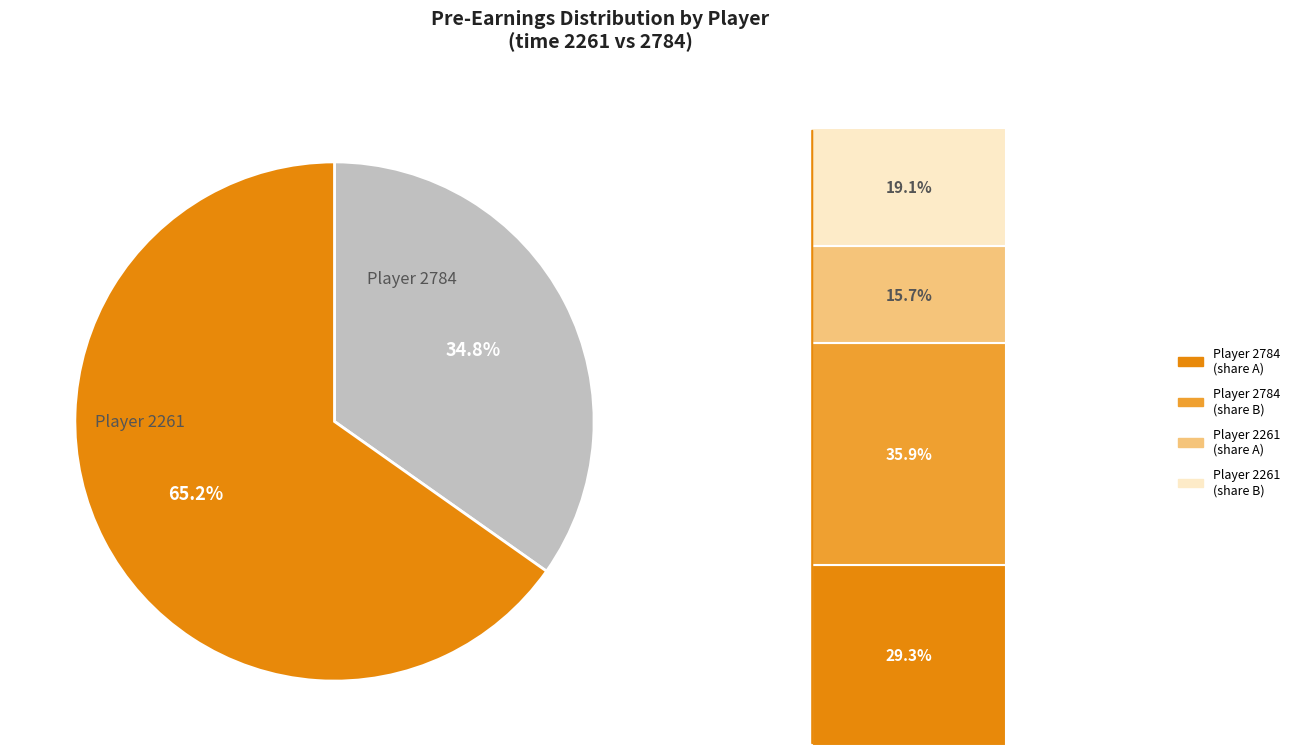

Rank the categories by value from lowest to highest.

2261, 2784